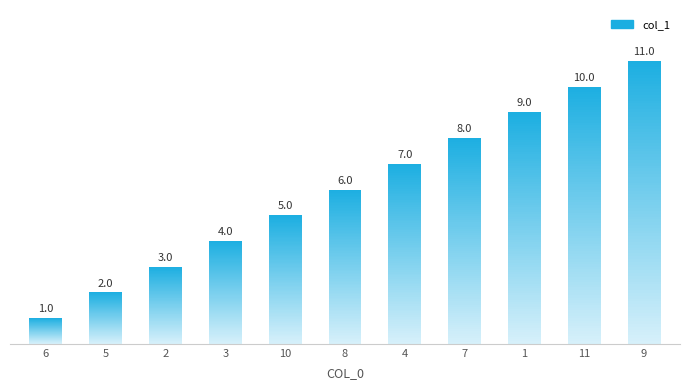

Between 10 and 8, which is larger?

8